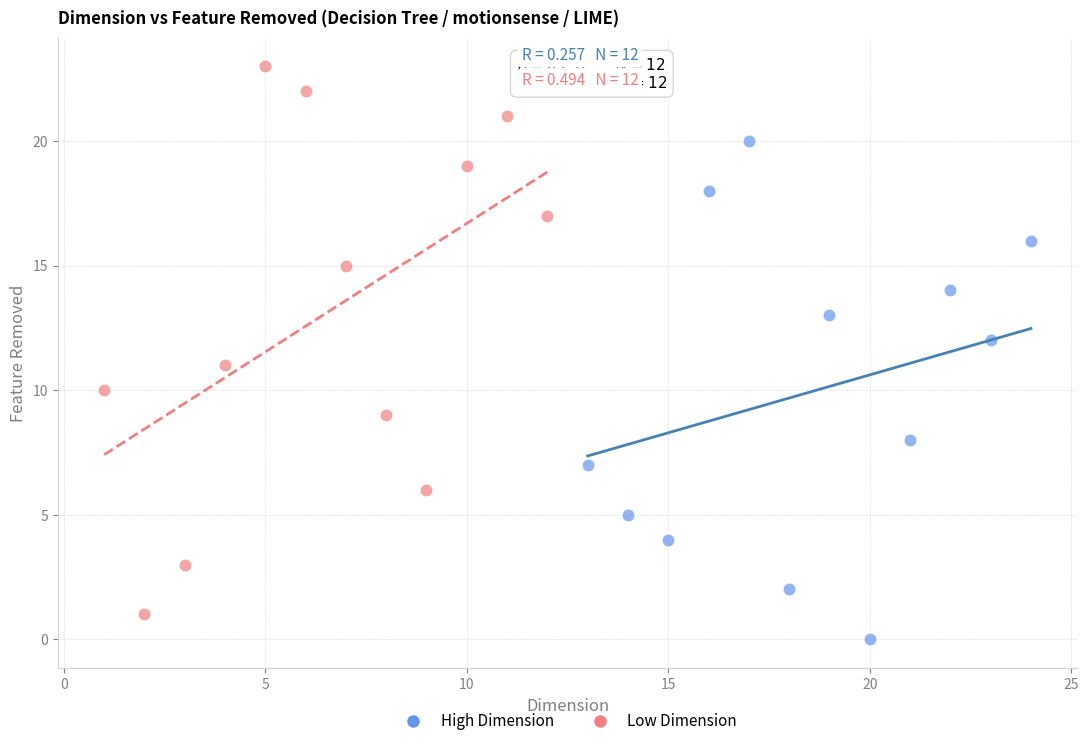

Which series reaches the maximum Y coordinate?

Low Dimension